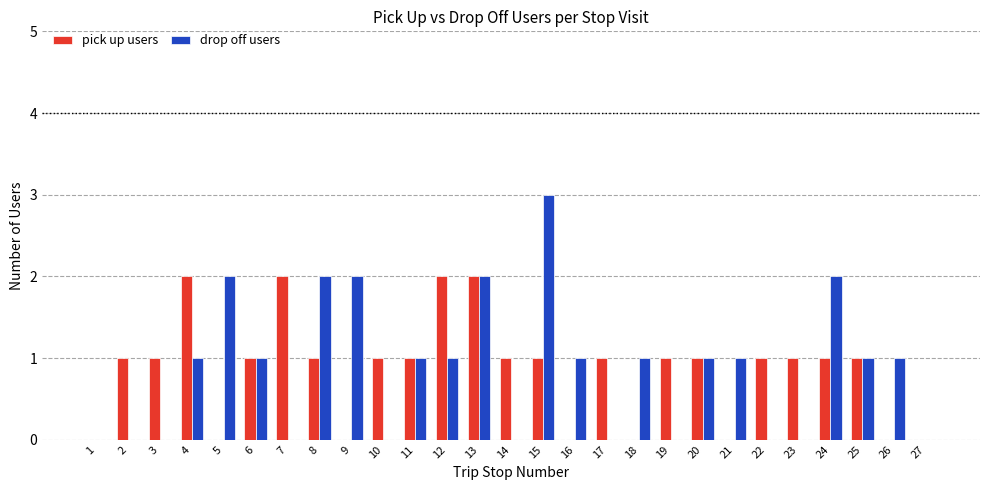

Reading right to left, extract all data points from this chart.

pick up users: 0	0	1	1	1	1	0	1	1	0	1	0	1	1	2	2	1	1	0	1	2	1	0	2	1	1	0
drop off users: 0	1	1	2	0	0	1	1	0	1	0	1	3	0	2	1	1	0	2	2	0	1	2	1	0	0	0